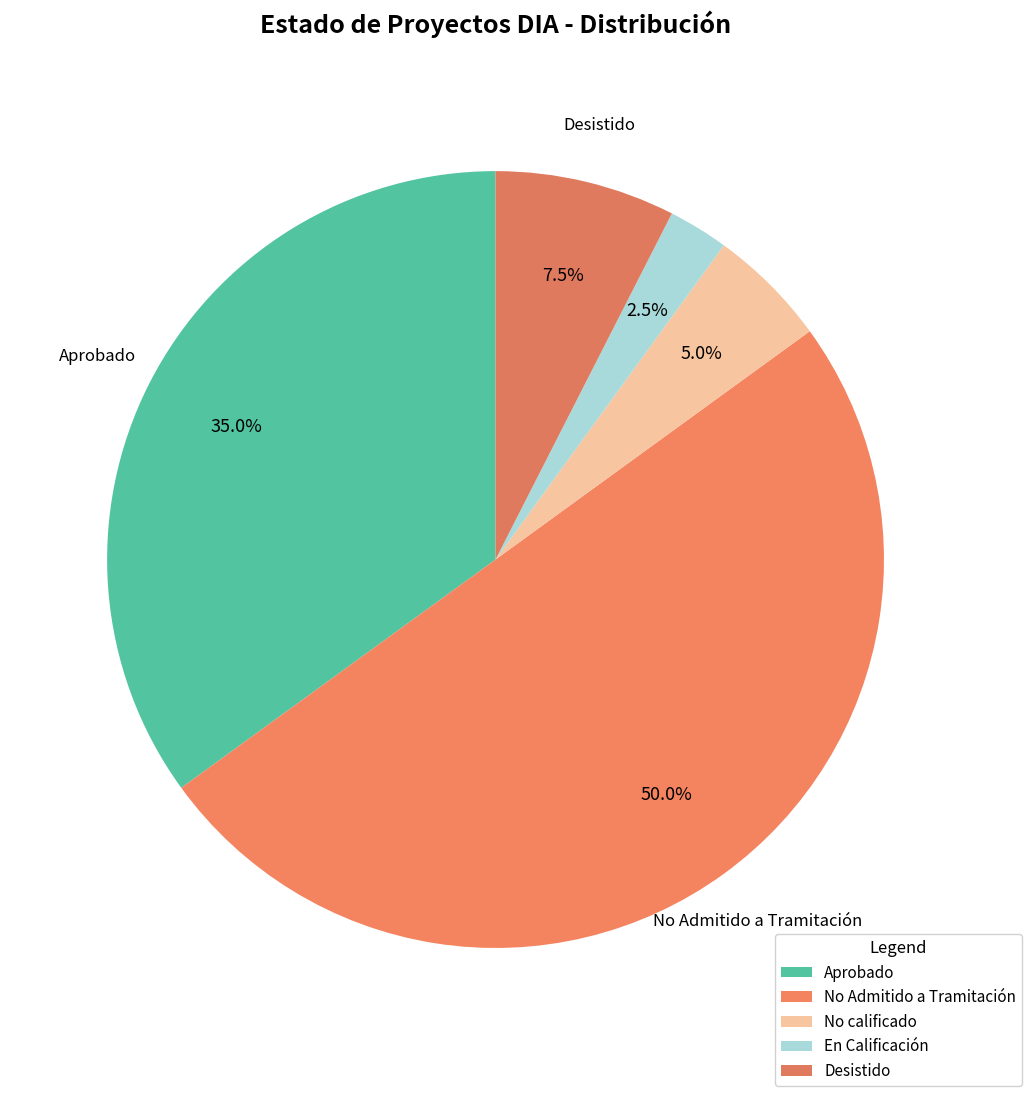

How many slices are in this pie chart?

5